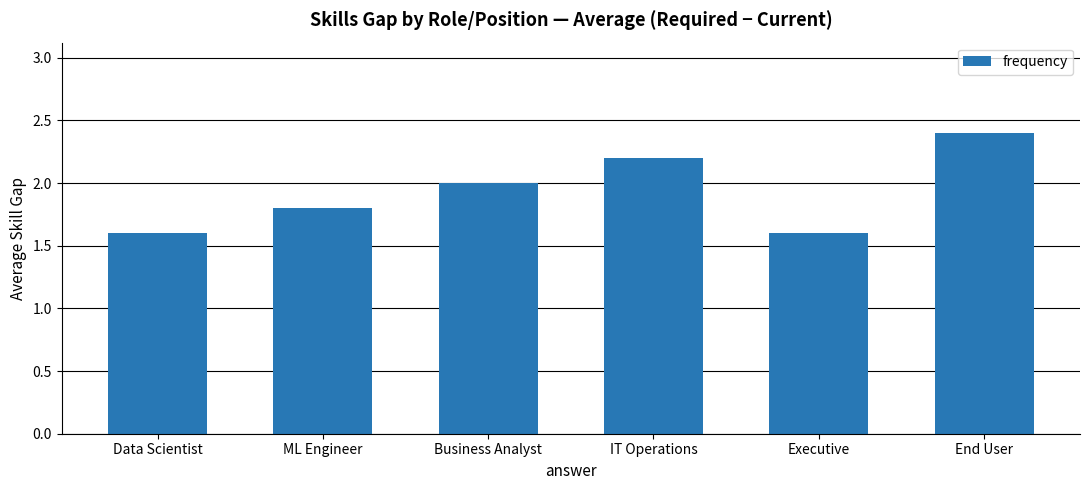

What is the approximate value at Executive?

1.6